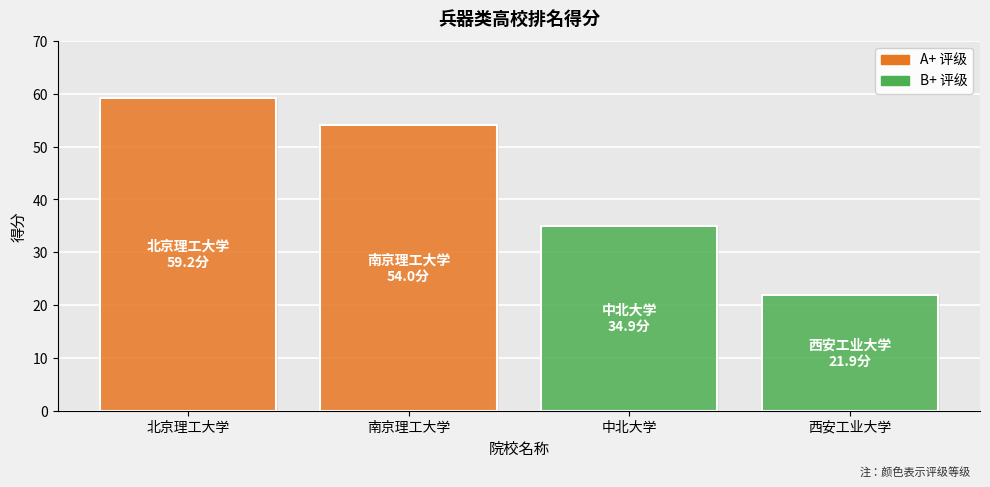

Reading left to right, transcribe all the data shown in this chart.

59.2	54.0	34.9	21.9